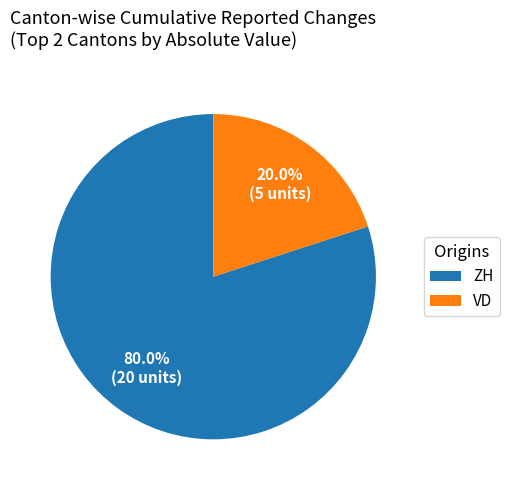

How many segments does this pie chart have?

2